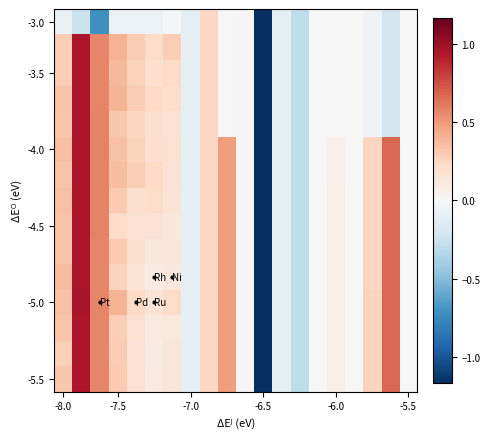

At how many categories does at least one series exceed 0?

14